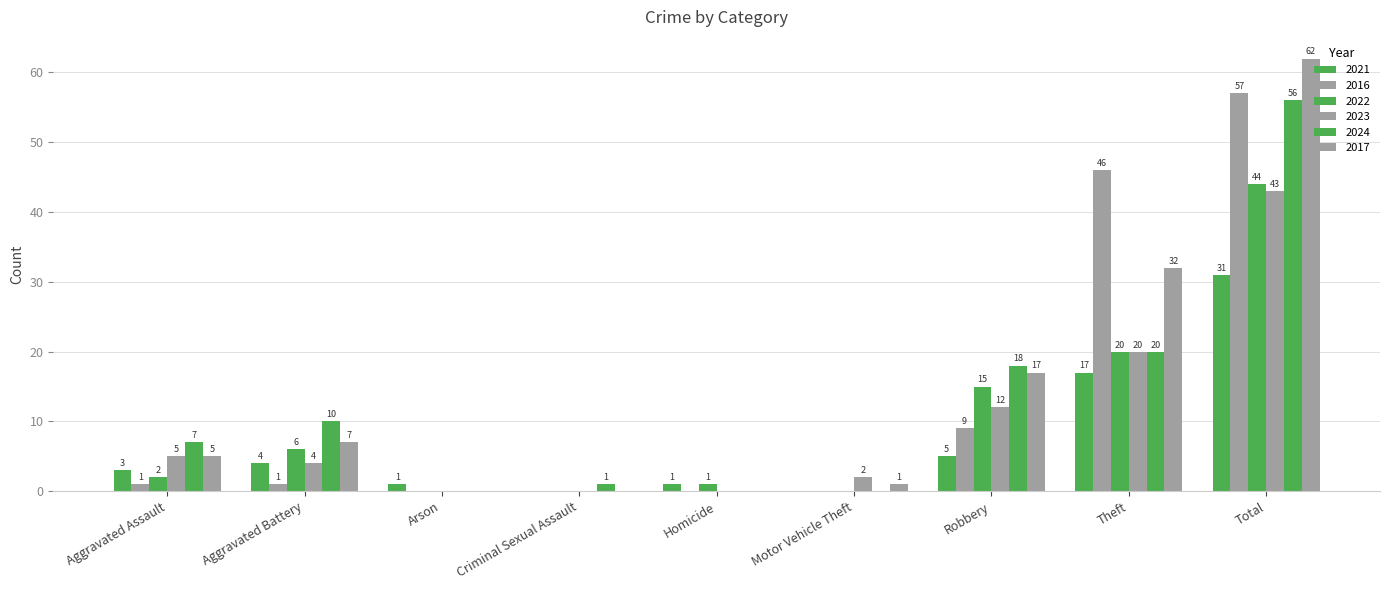

Does the chart contain stacked bars?

No